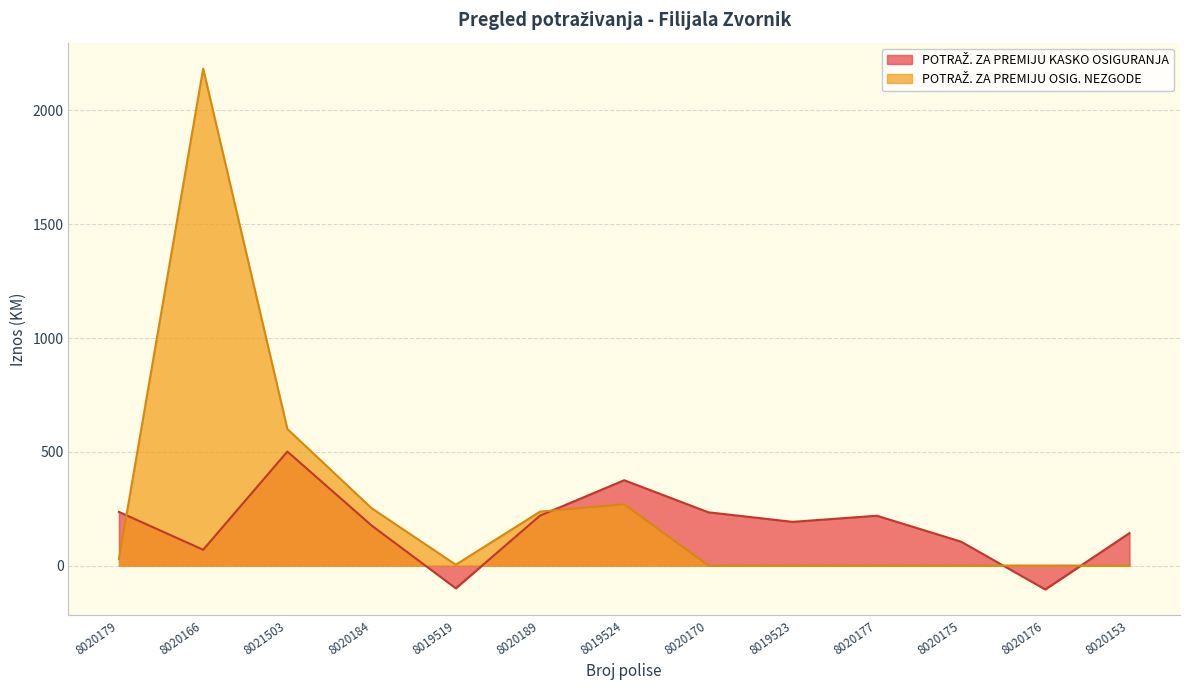

Between 8019524 and 8020179, which is larger?

8019524